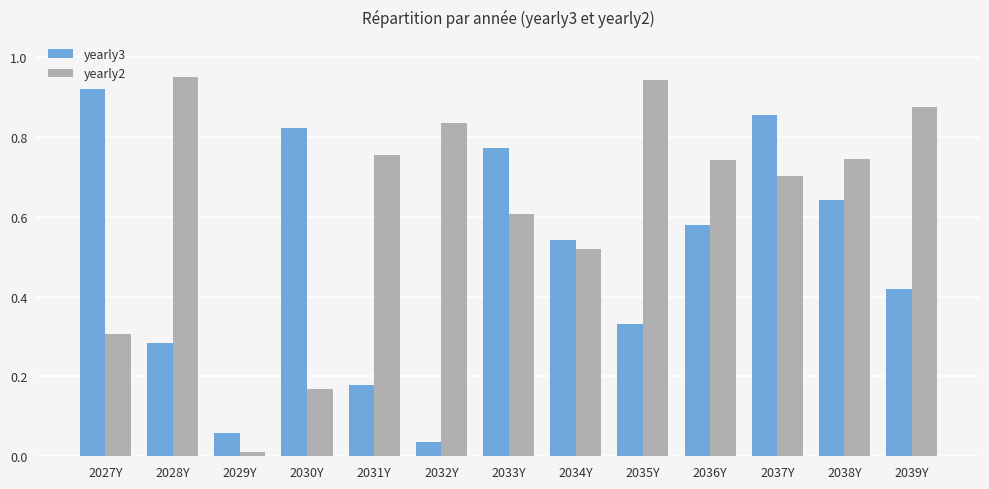

Which series changed the most between 2032Y and 2039Y?

yearly3